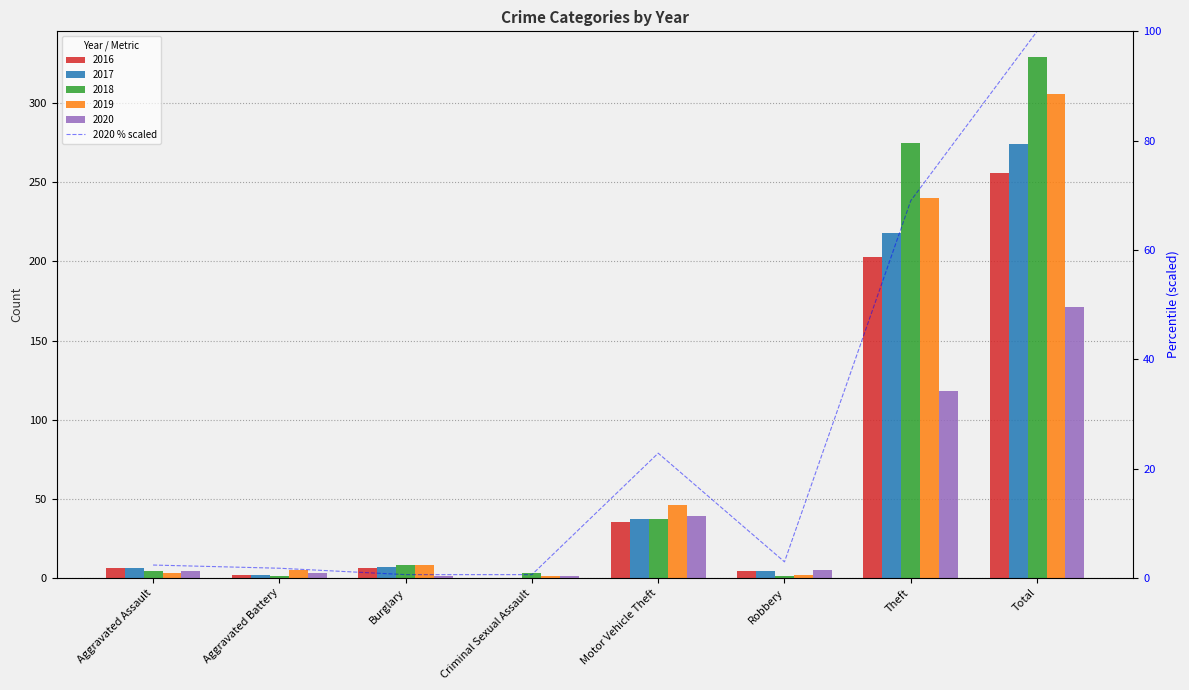

Rank the categories by value from lowest to highest.

Burglary, Criminal Sexual Assault, Aggravated Battery, Aggravated Assault, Robbery, Motor Vehicle Theft, Theft, Total